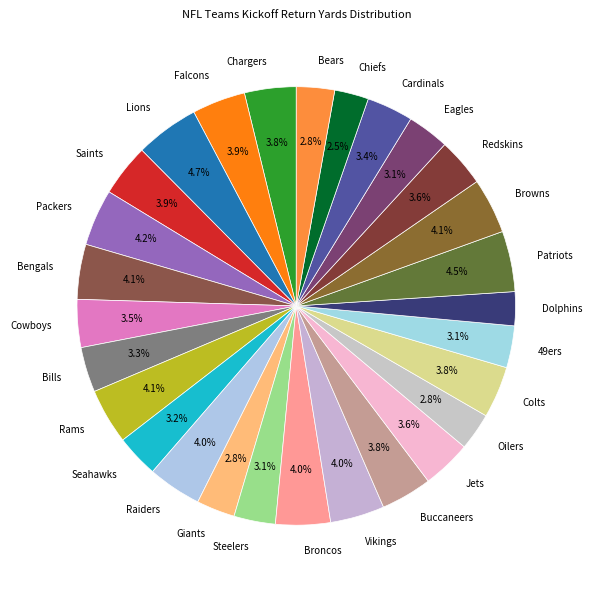

True or false: Vikings accounts for 4% of the total.

True